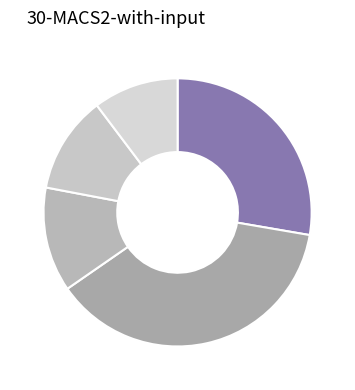

How many segments does this pie chart have?

5